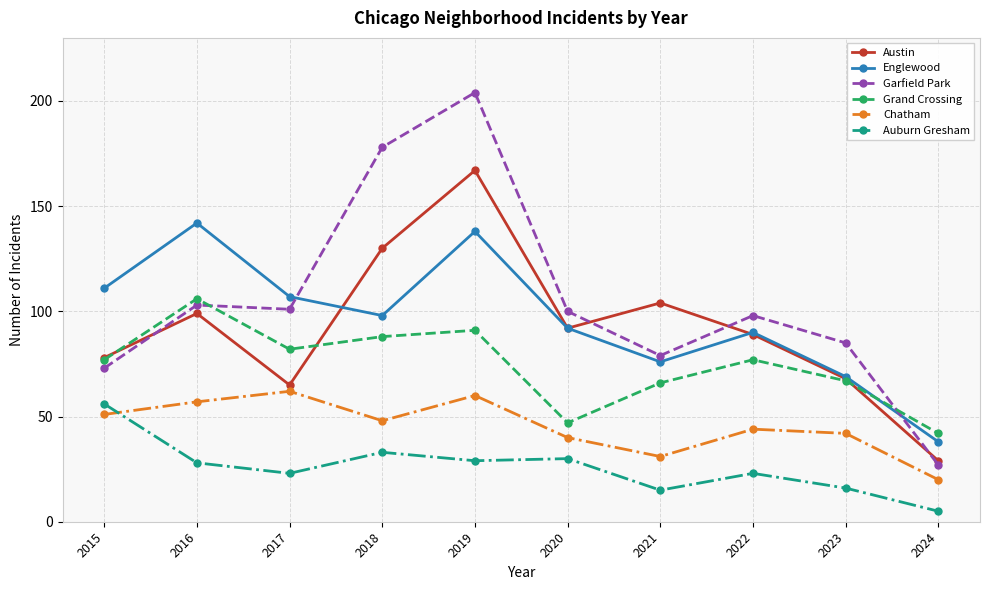

Count the number of data series in this chart.

6